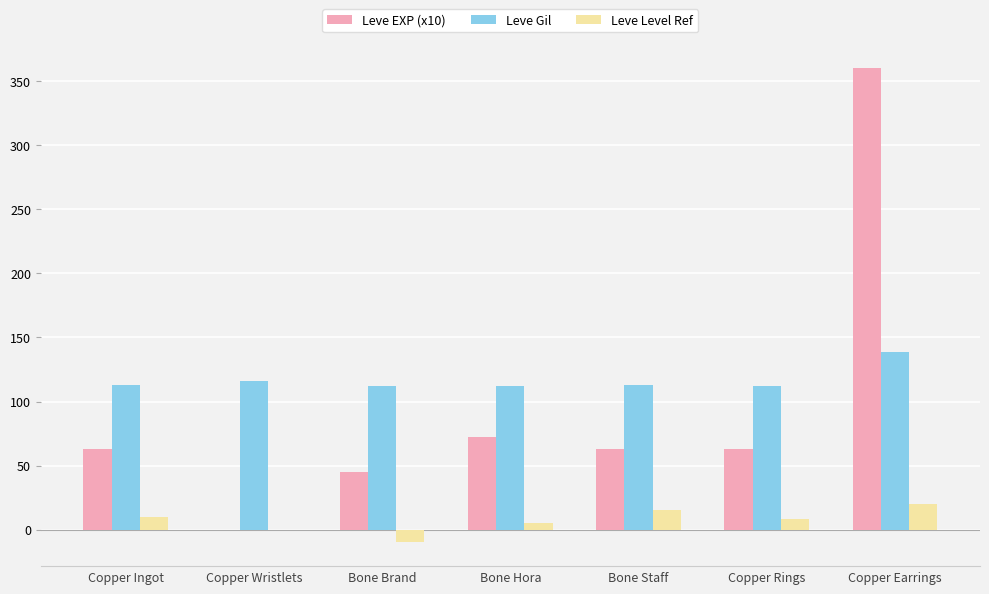

The value of Leve EXP (x10) at Bone Hora is 31. True or false?

False